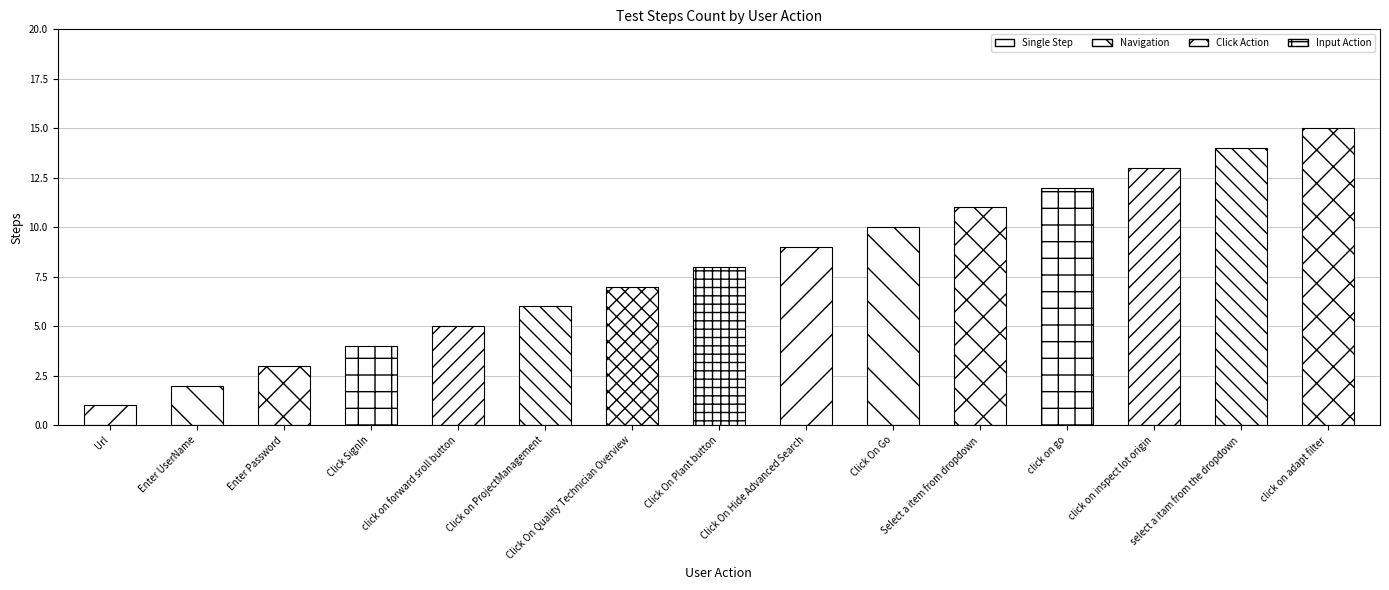

What is the label of the 7th bar from the right?

Click On Hide Advanced Search